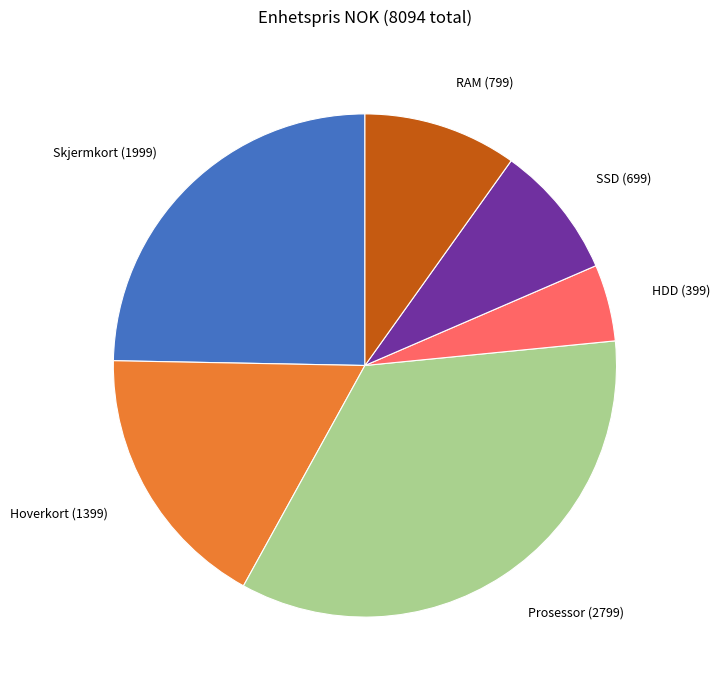

Does any single category account for the majority?

No